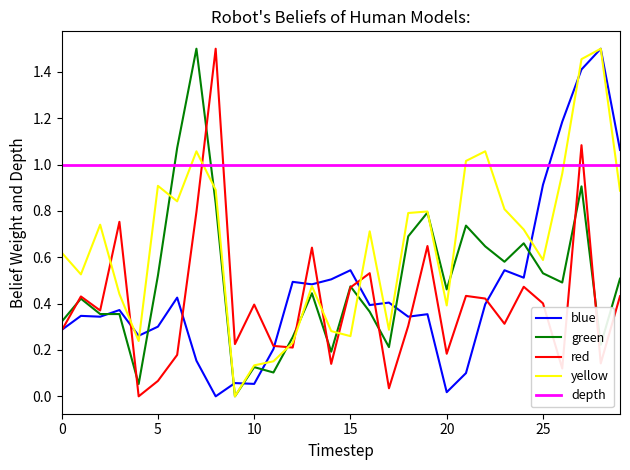

At how many categories does at least one series exceed 0?

30